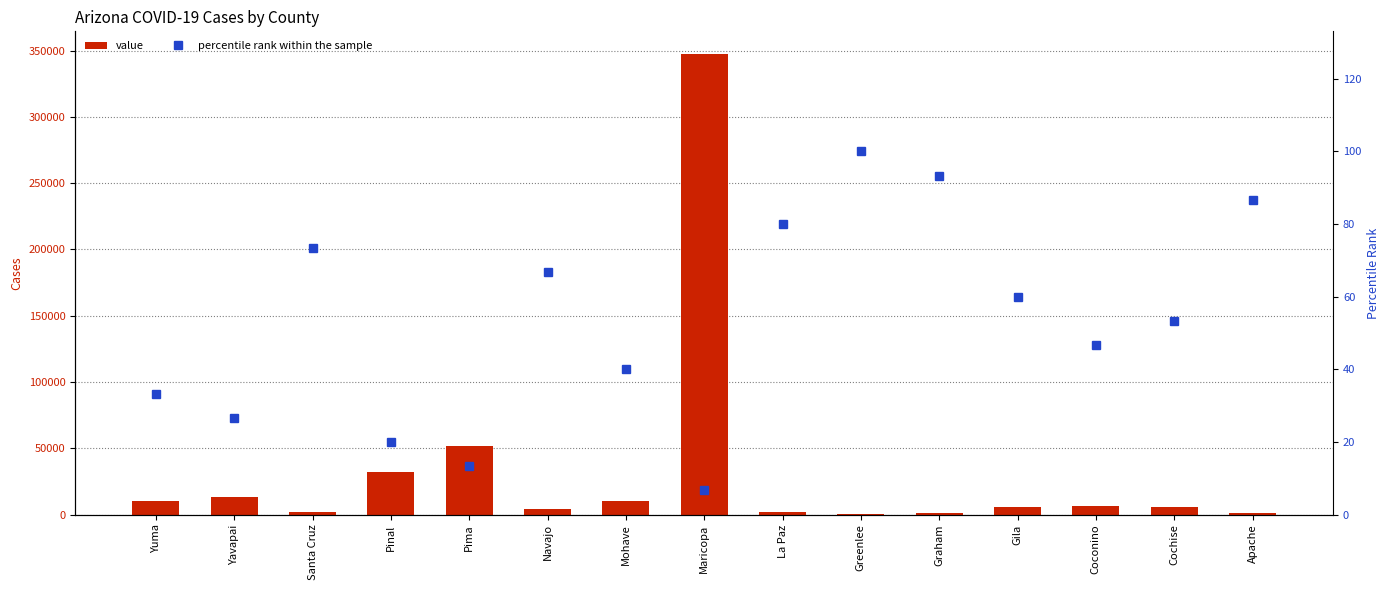

Reading left to right, list all the values displayed in this chart.

value: 10439.0	12881.0	1862.0	31988.0	51612.0	4168.0	10338.0	347182.0	1566.0	201.0	1080.0	5309.0	6348.0	5423.0	1171.0
percentile rank within the sample: 33.3	26.7	73.3	20.0	13.3	66.7	40.0	6.7	80.0	100.0	93.3	60.0	46.7	53.3	86.7